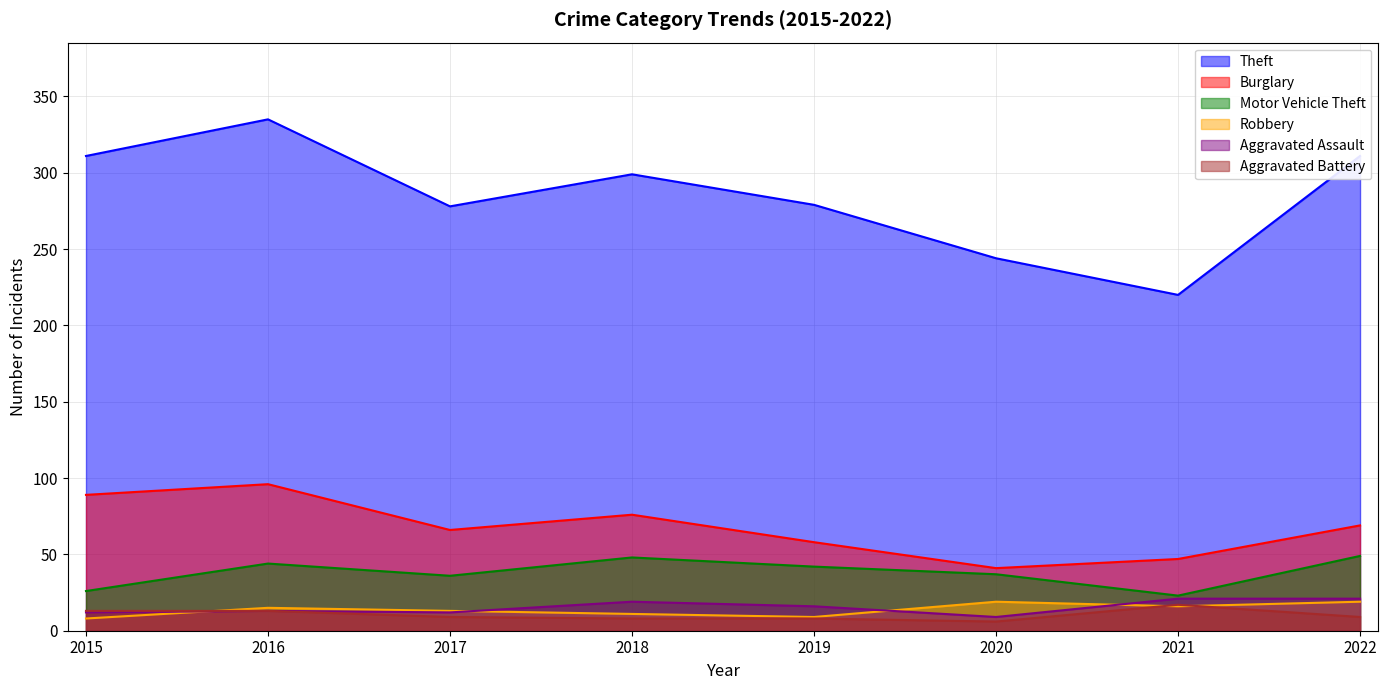

What is the sum of the Burglary values at 2019 and 2017?

124